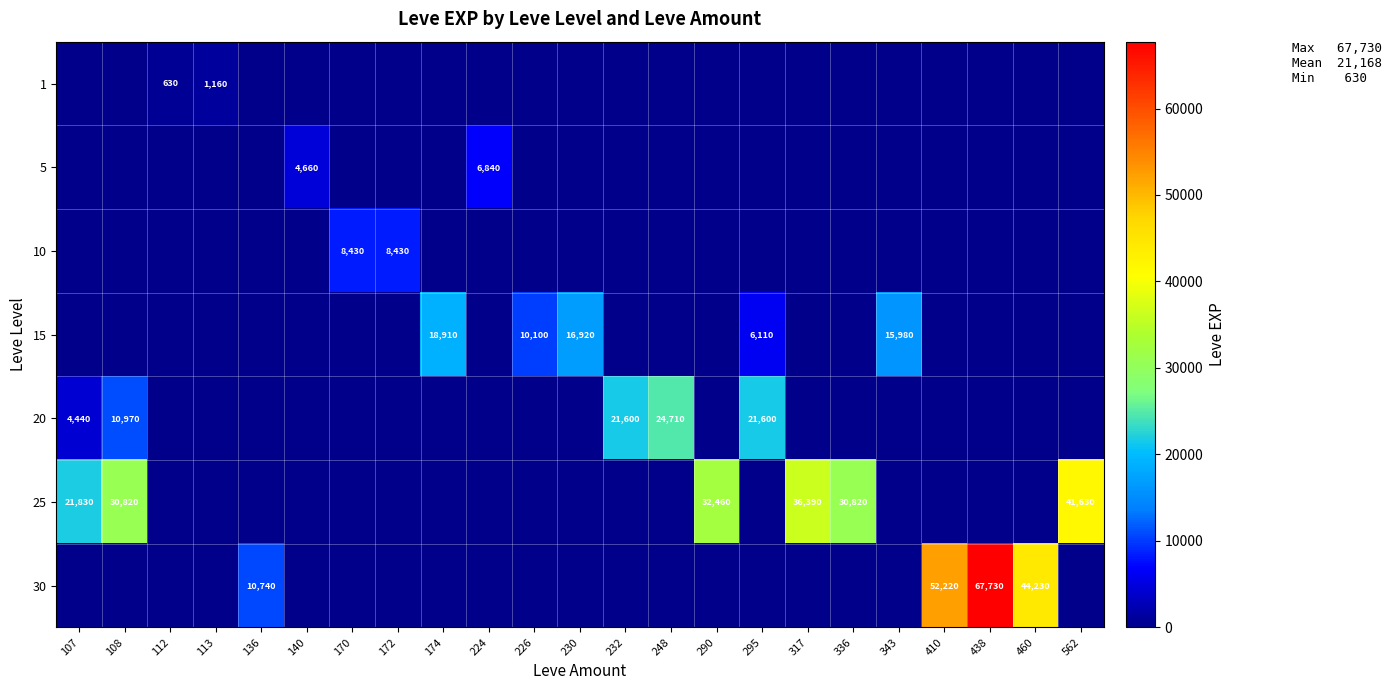

True or false: 20 has a value of 6151 at 108.

False